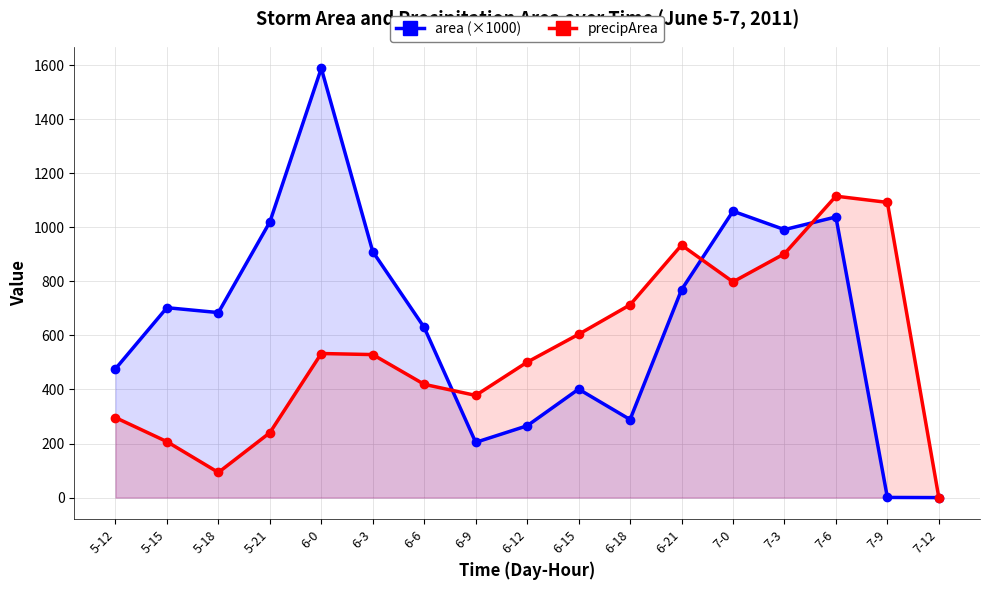

True or false: precipArea and area (×1000) cross at least once.

True